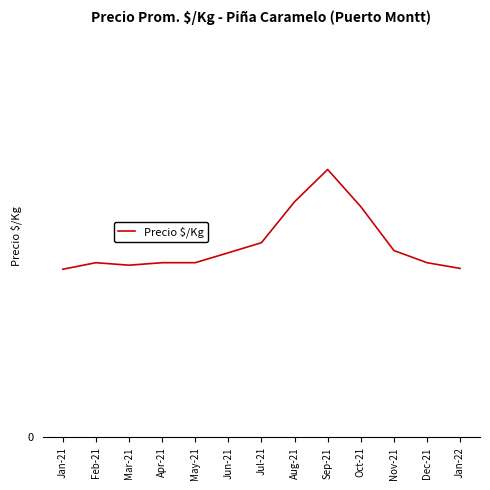

Does the chart have visible grid lines?

No